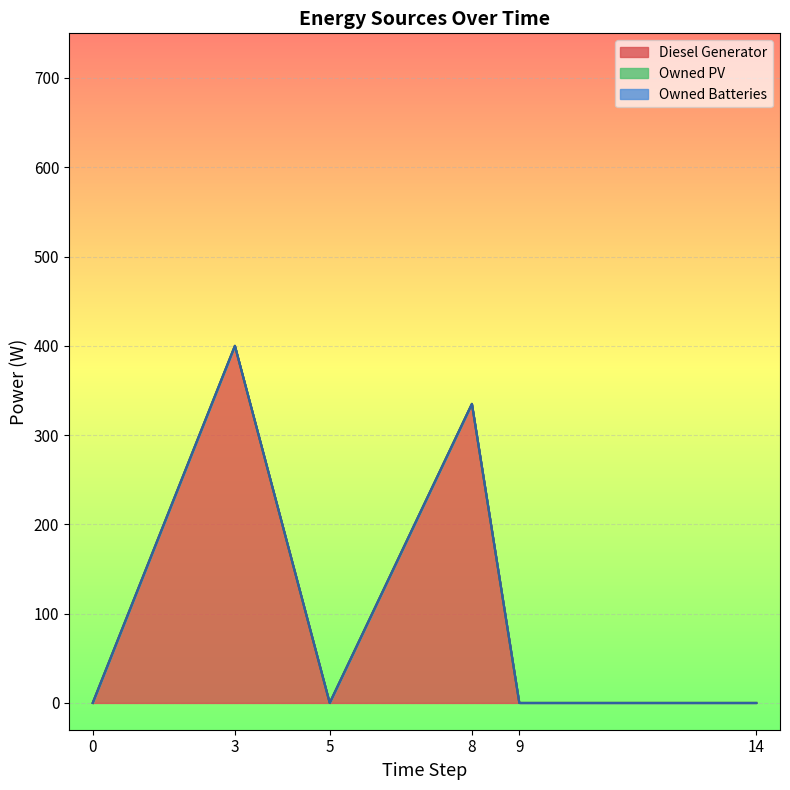

True or false: Owned Batteries and Owned PV cross at least once.

False